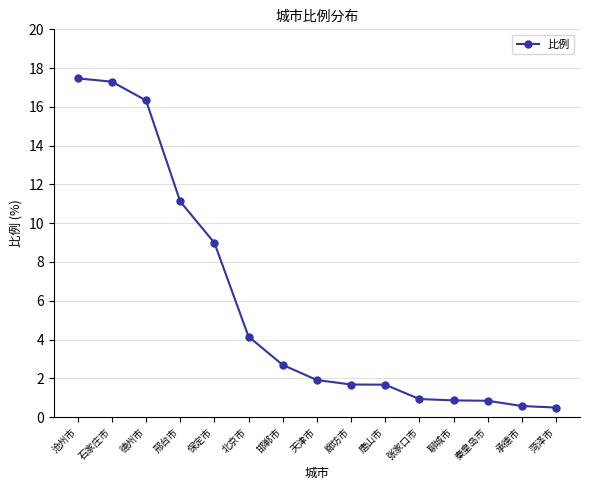

The chart shows a value of 17.3 at 石家庄市. True or false?

True